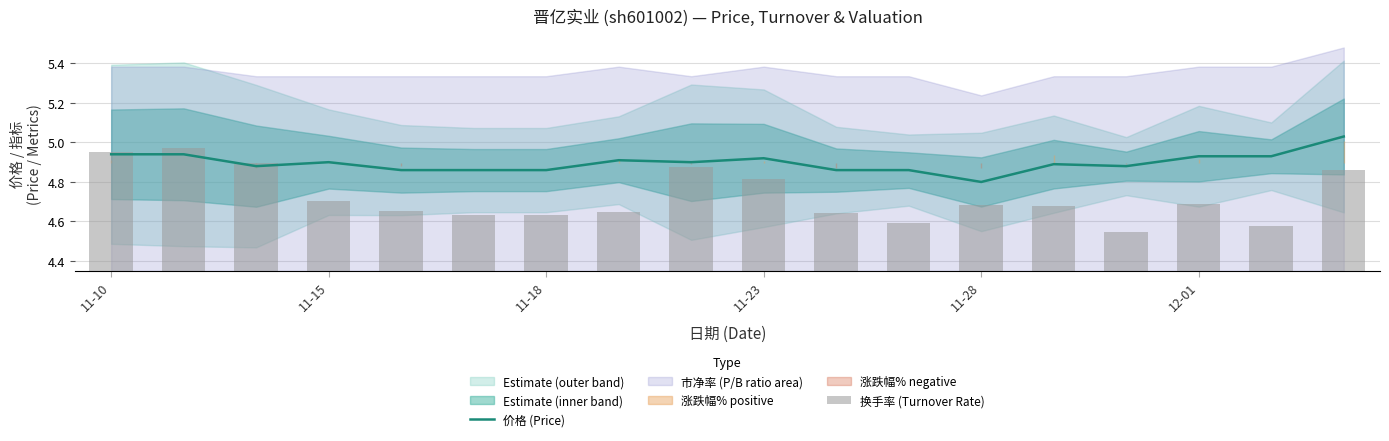

List the series in order of their overall mean, lowest first.

换手率 (Turnover Rate), 价格 (Price)